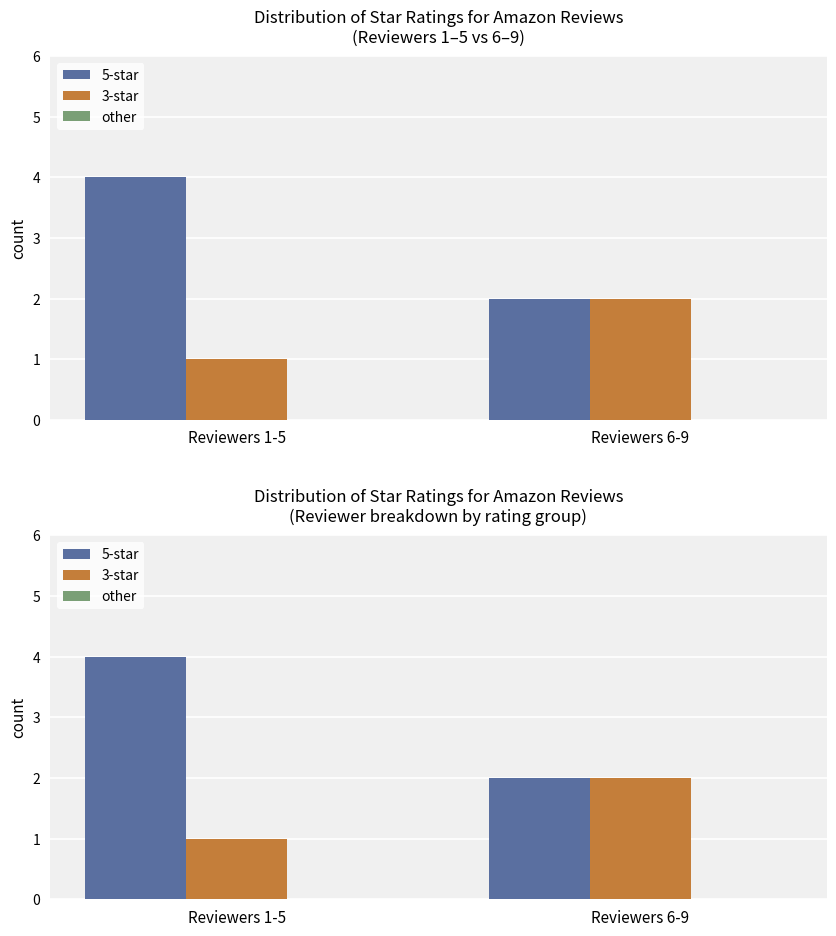

What is the value of the 3-star bar at the 1st from the left?

1